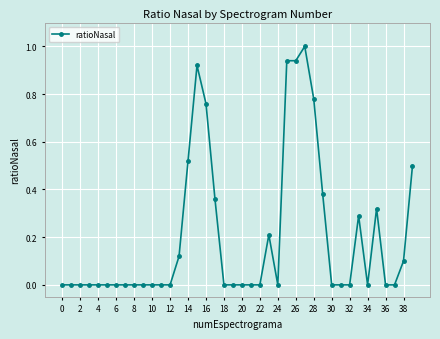

What is the difference between the maximum and minimum values?

1.0